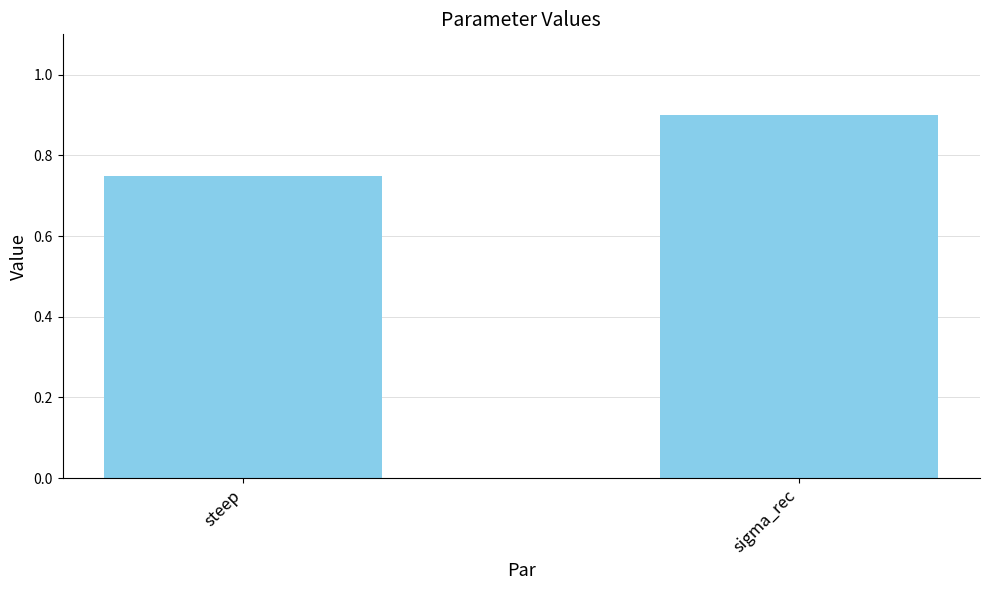

What value does the data have at sigma_rec?

0.9